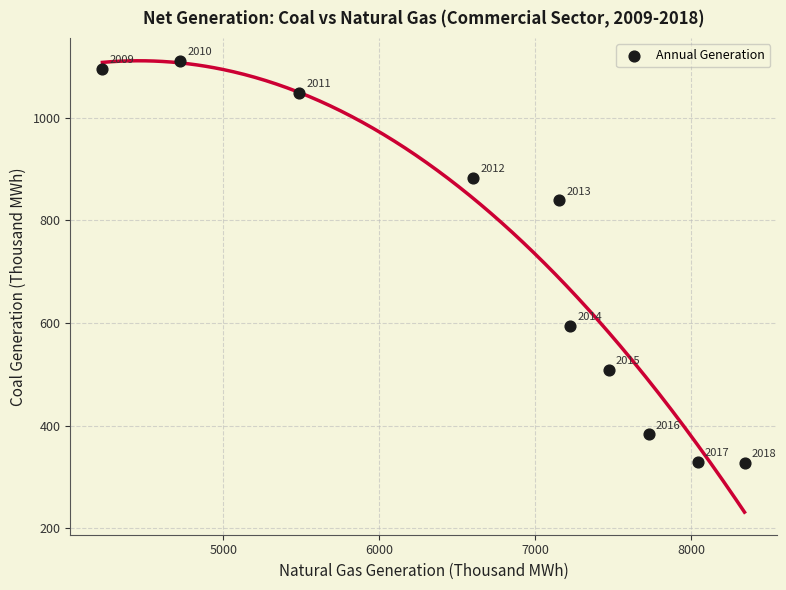

What Y value in the scatter plot is closest to 719?

839